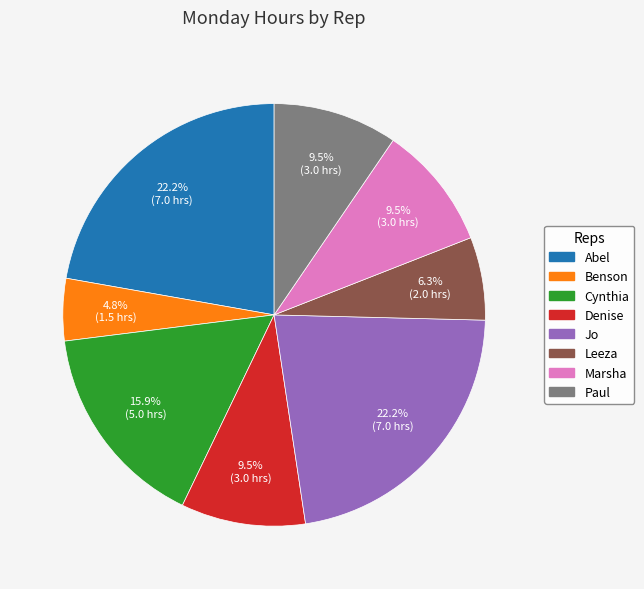

Does any single category account for the majority?

No